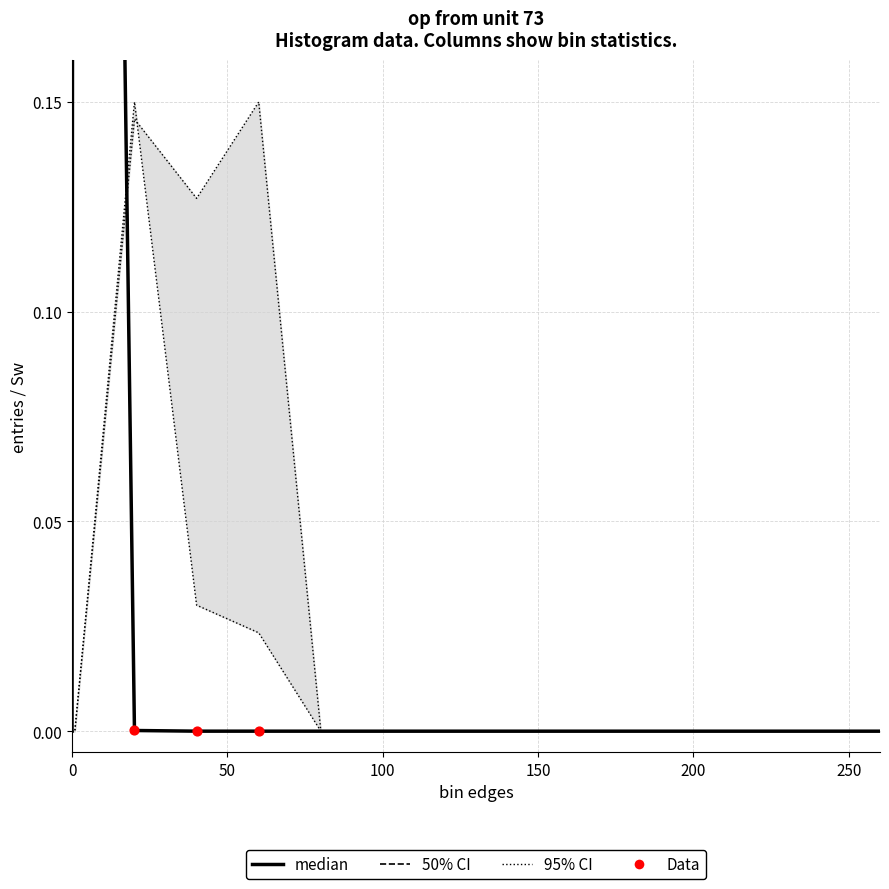

Is the value of Sxw0 at 260.1 greater than the value of Sx2w0 at 0.9?

No